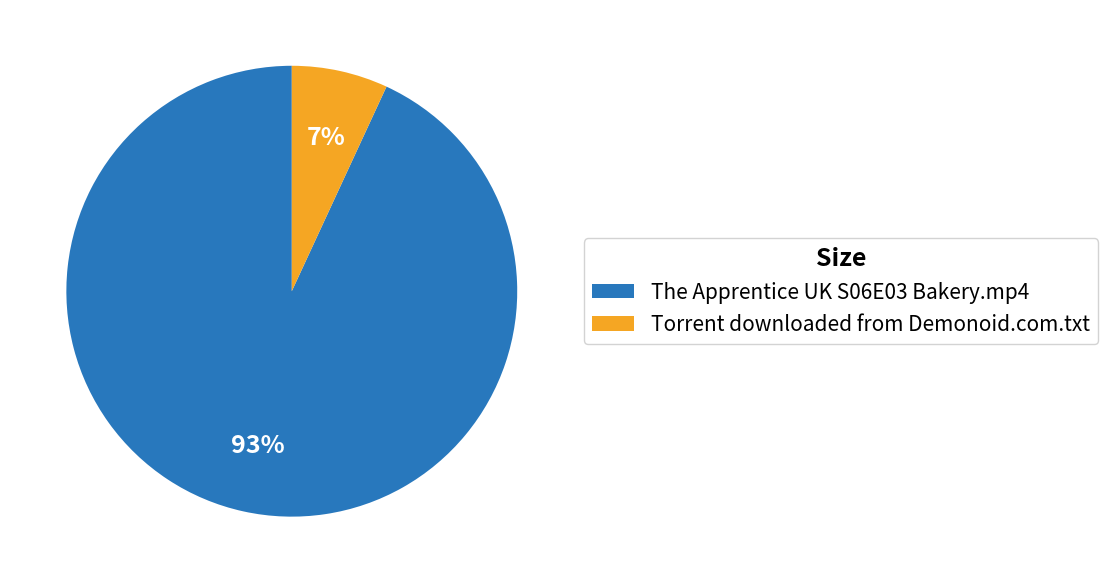

To the nearest percent, what is the difference between the largest and smallest slice percentages?

86%